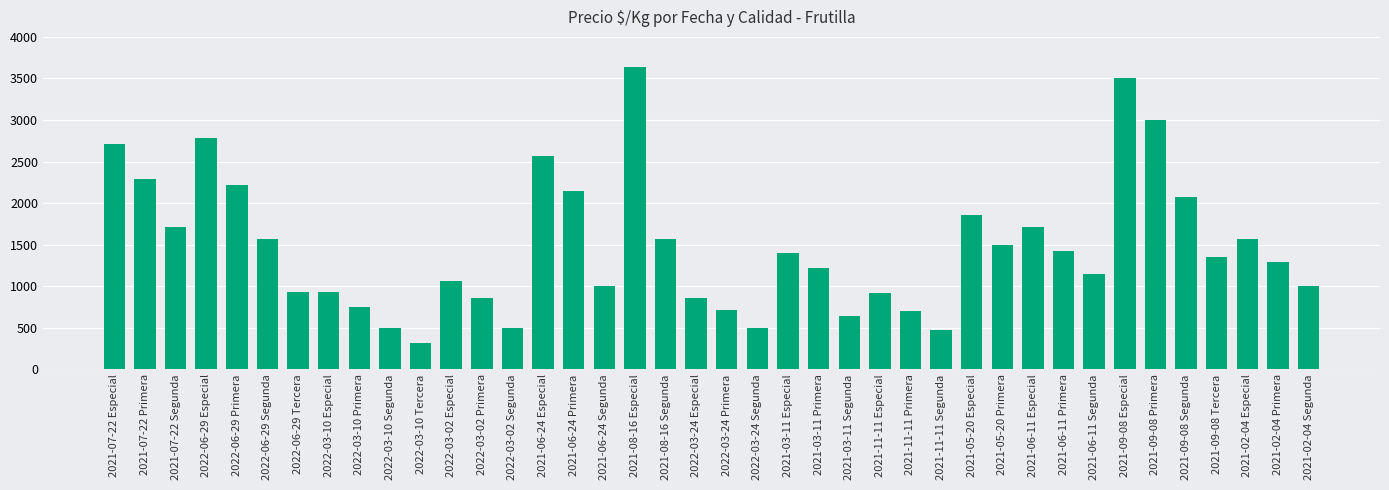

Which label corresponds to the largest value in the chart?

2021-08-16 Especial